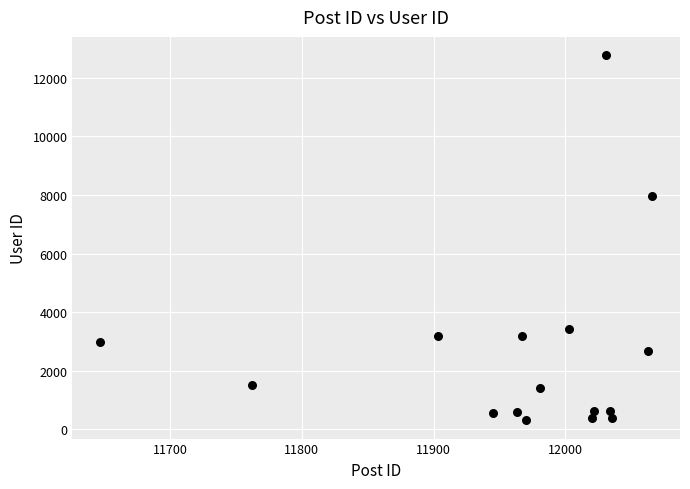

What is the range of Y values (max minus min)?

12456